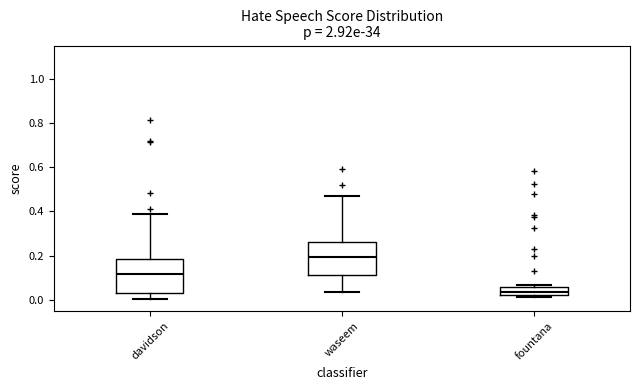

Reading left to right, read every box against the y-axis: the position of its median line, the range the box covers, and the ends of its whiskers. The values are not printed on the chart, so give them approximately, as read against the axis.

davidson: median 0.12, box 0.04 to 0.18, whiskers 0.00 to 0.38
waseem: median 0.20, box 0.12 to 0.26, whiskers 0.04 to 0.46
fountana: median 0.04, box 0.02 to 0.06, whiskers 0.02 (just below the box's lower edge) to 0.06 (just above the box's upper edge)